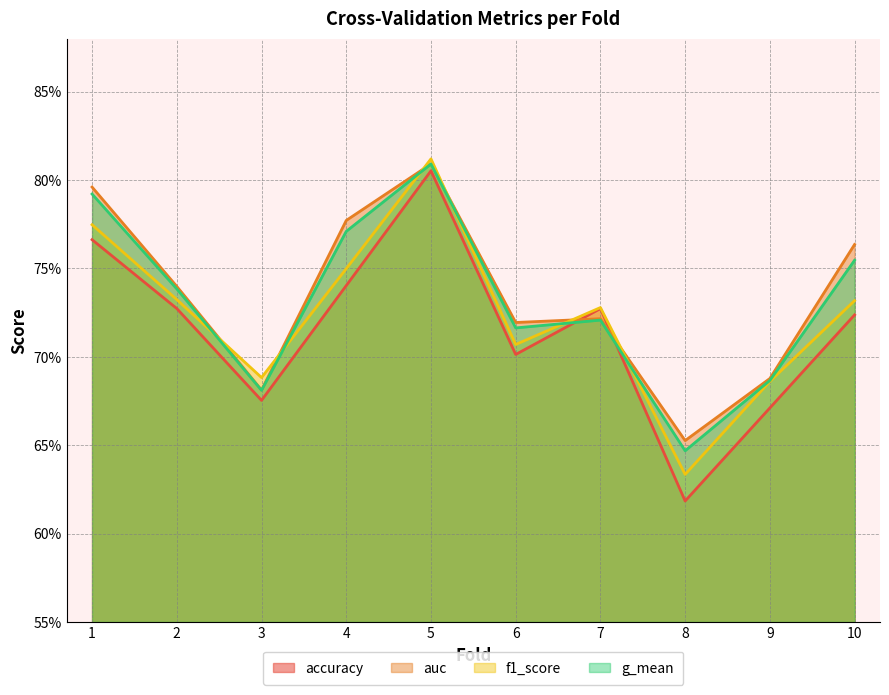

How many lines are shown in the chart?

4